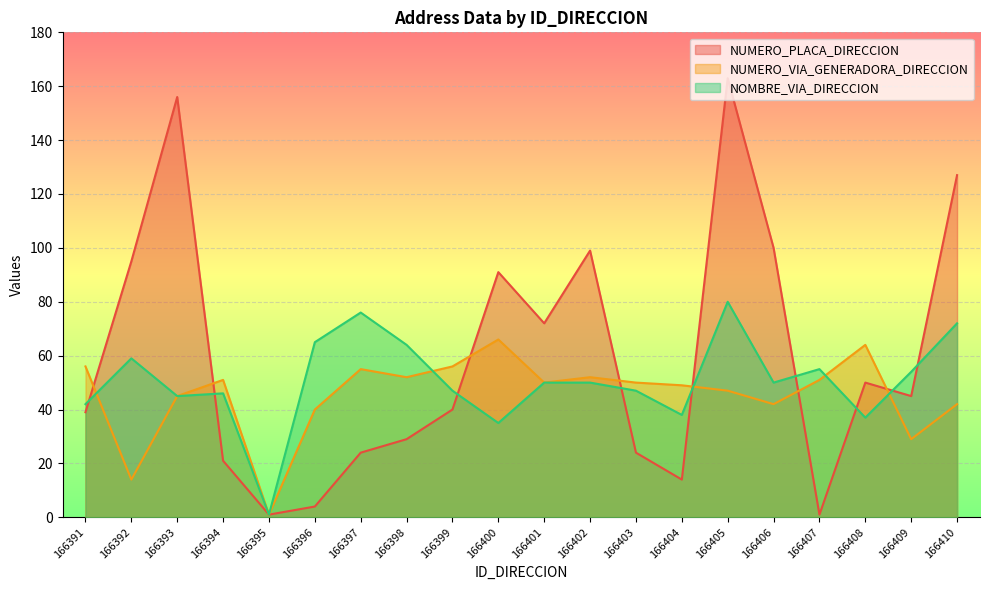

True or false: NUMERO_VIA_GENERADORA_DIRECCION has a value of 83 at 166407.

False